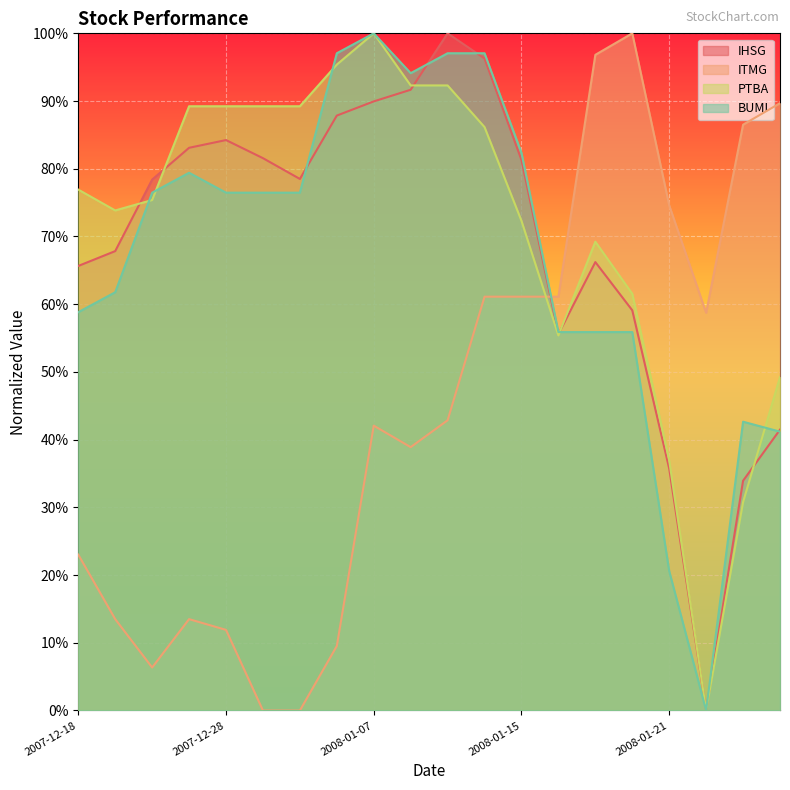

Where is the first local minimum for BUMI?

2008-01-08